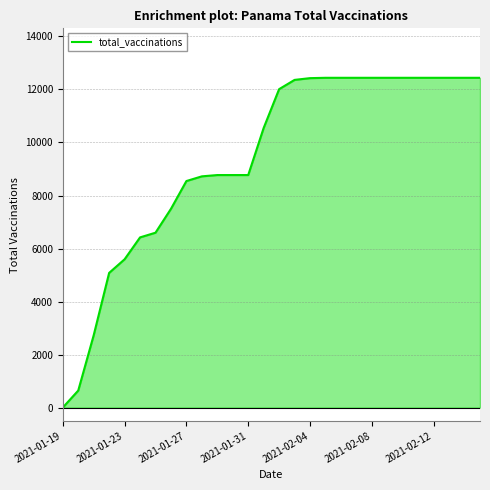

What is the maximum value shown in the chart?

12441